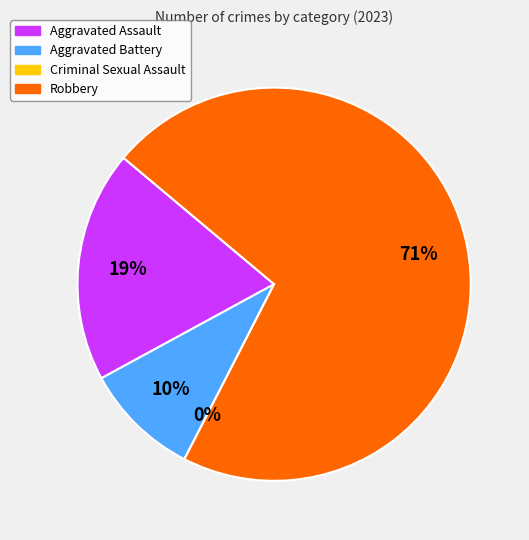

To the nearest percent, what percentage of the pie is Robbery?

71%